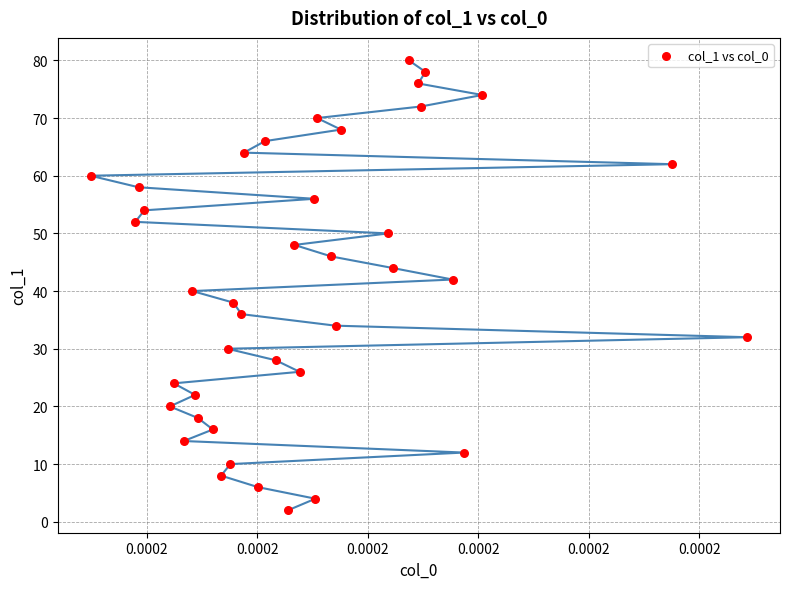

What is the range of Y values (max minus min)?

78